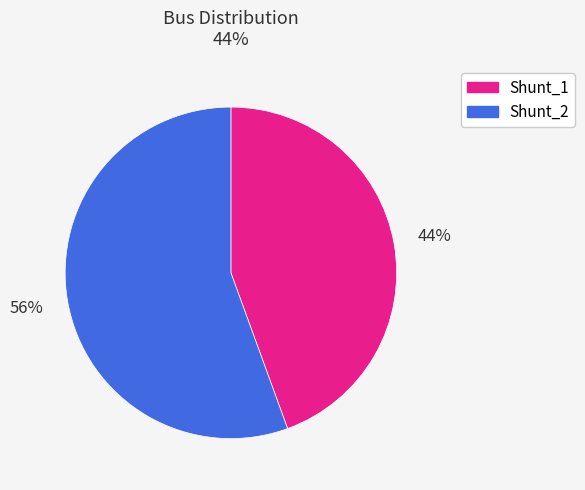

Does any single category account for the majority?

Yes